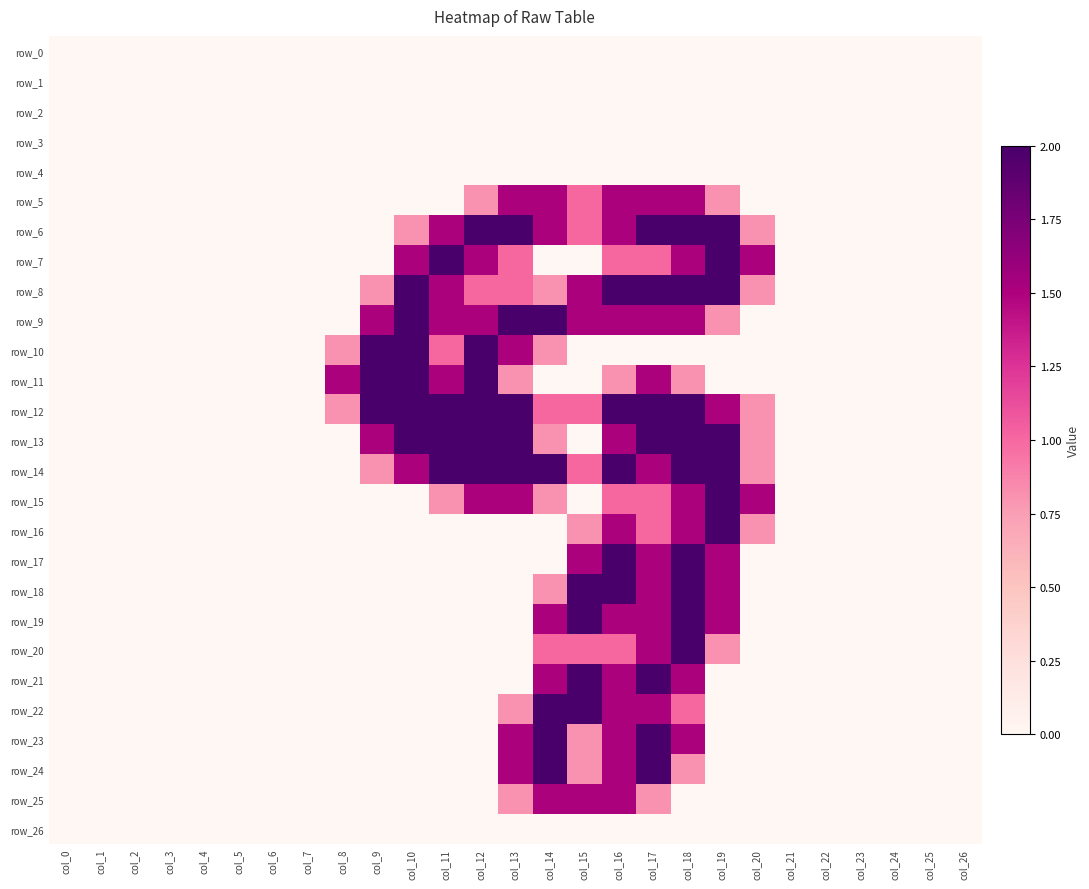

At how many categories does at least one series exceed 1?

13